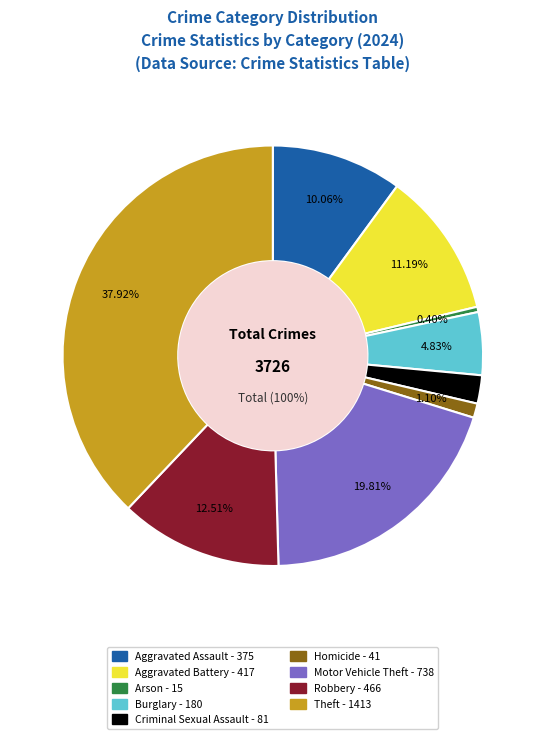

What is the smallest slice in the pie chart?

Arson